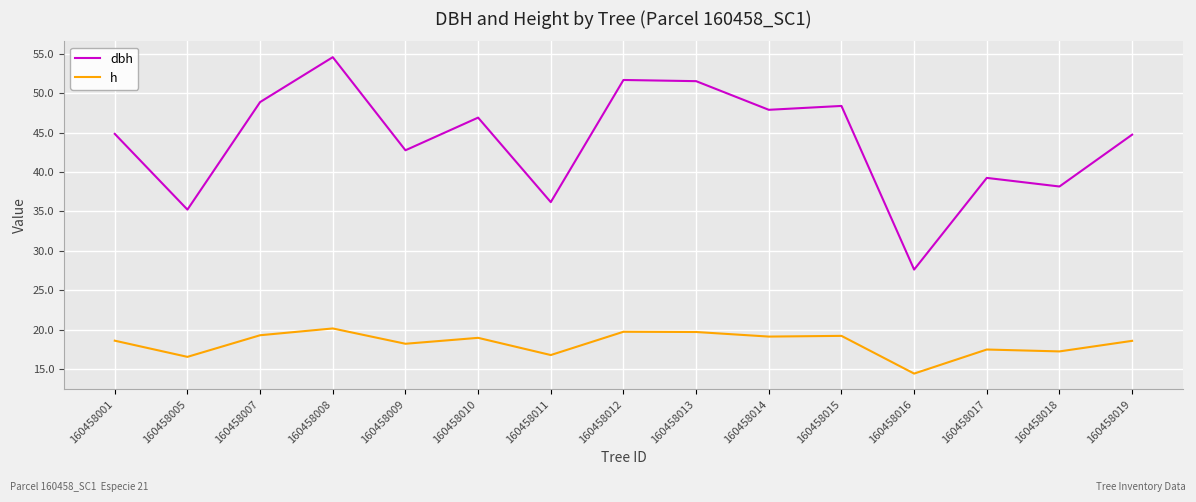

How many lines are shown in the chart?

2